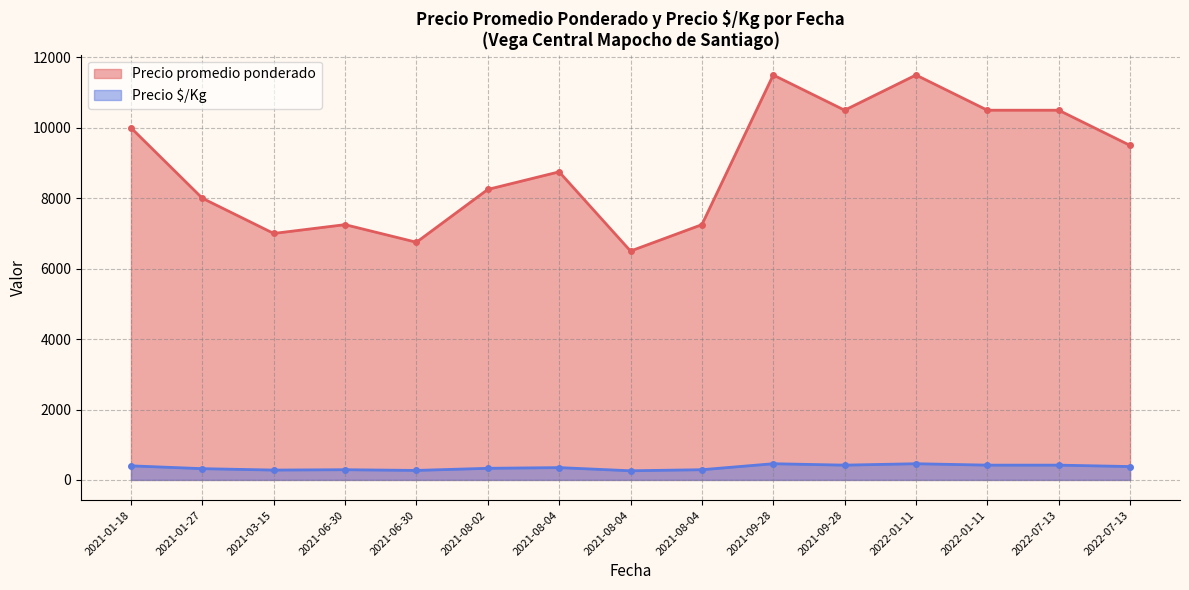

Count the number of data series in this chart.

2